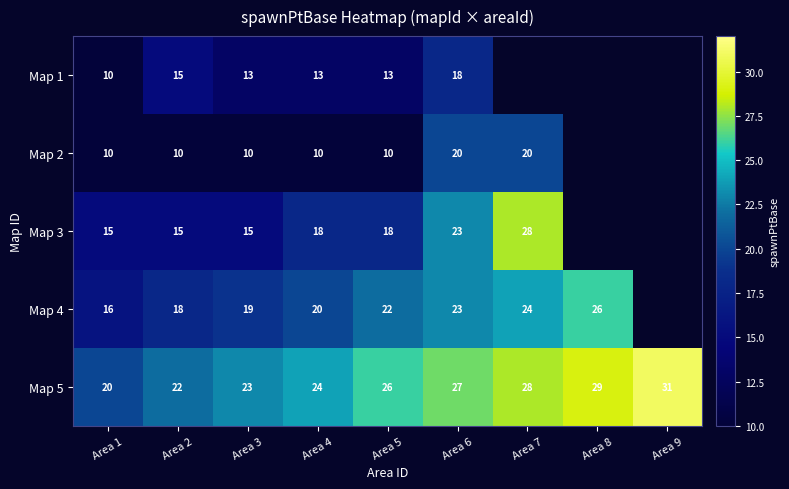

List the labels in order of Map 5 value, smallest first.

Area 1, Area 2, Area 3, Area 4, Area 5, Area 6, Area 7, Area 8, Area 9